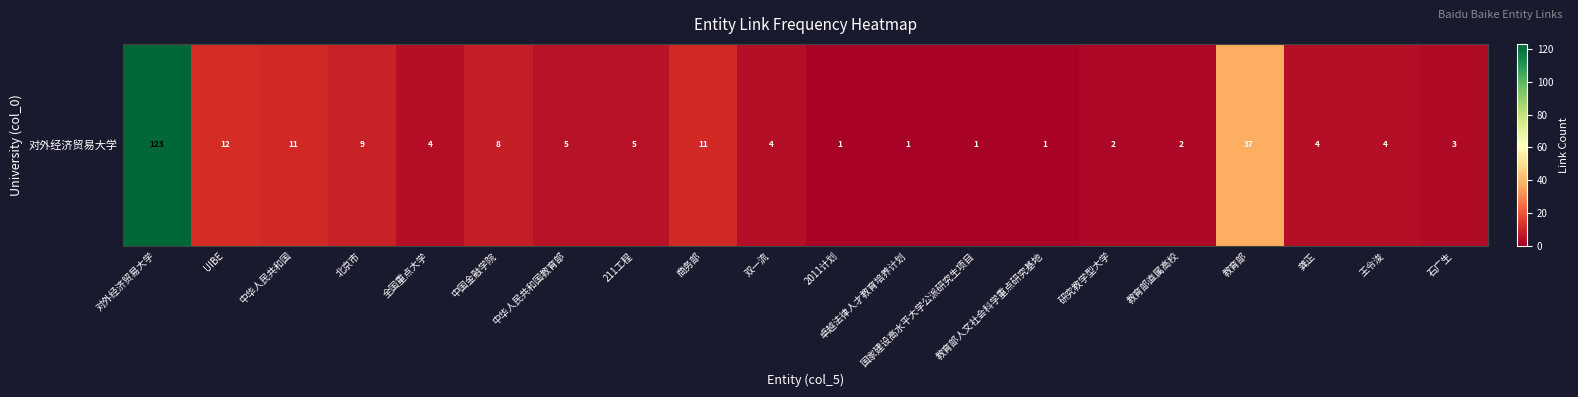

Count the number of categories in the chart.

20